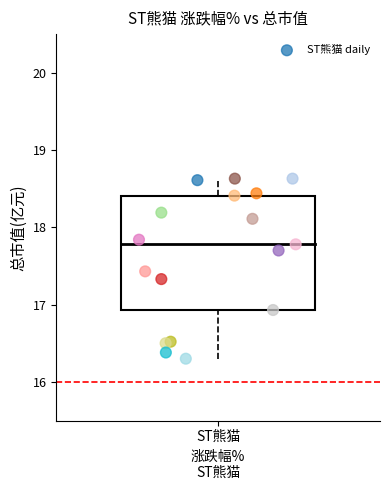

What is the range of Y values (max minus min)?

2.3